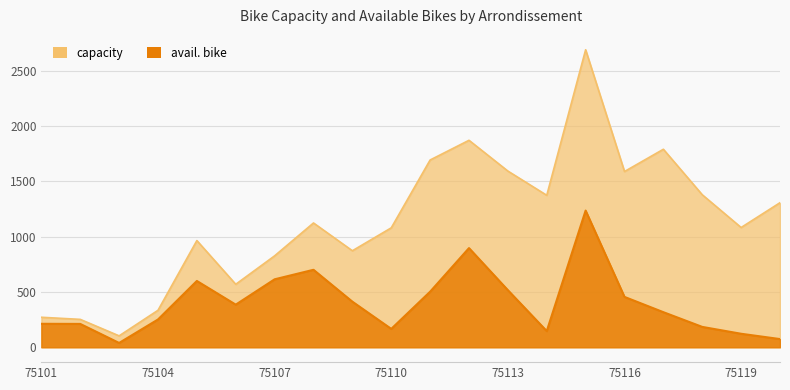

Which category has the lowest value across all series?

75103